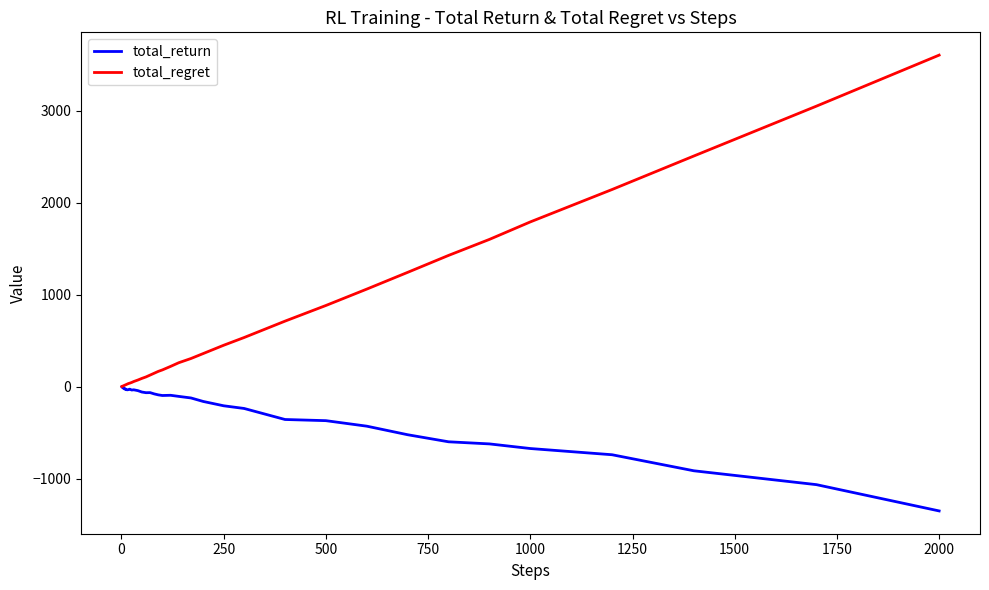

List the series in order of their overall mean, highest first.

total_regret, total_return